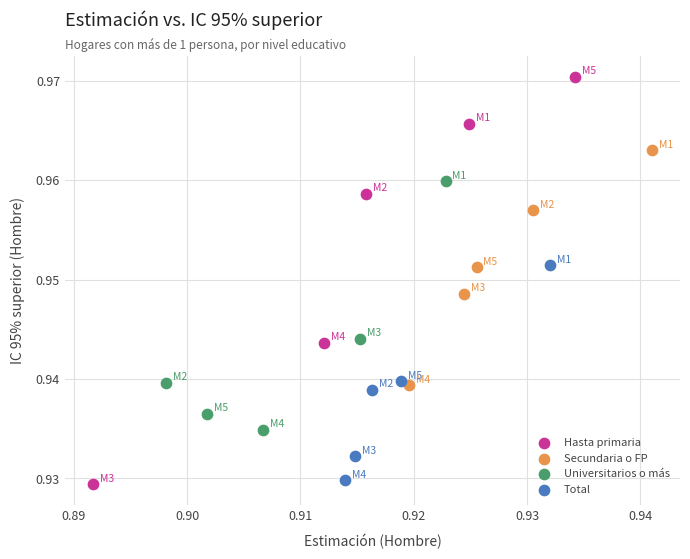

Which series contains the highest Y value?

Hasta primaria